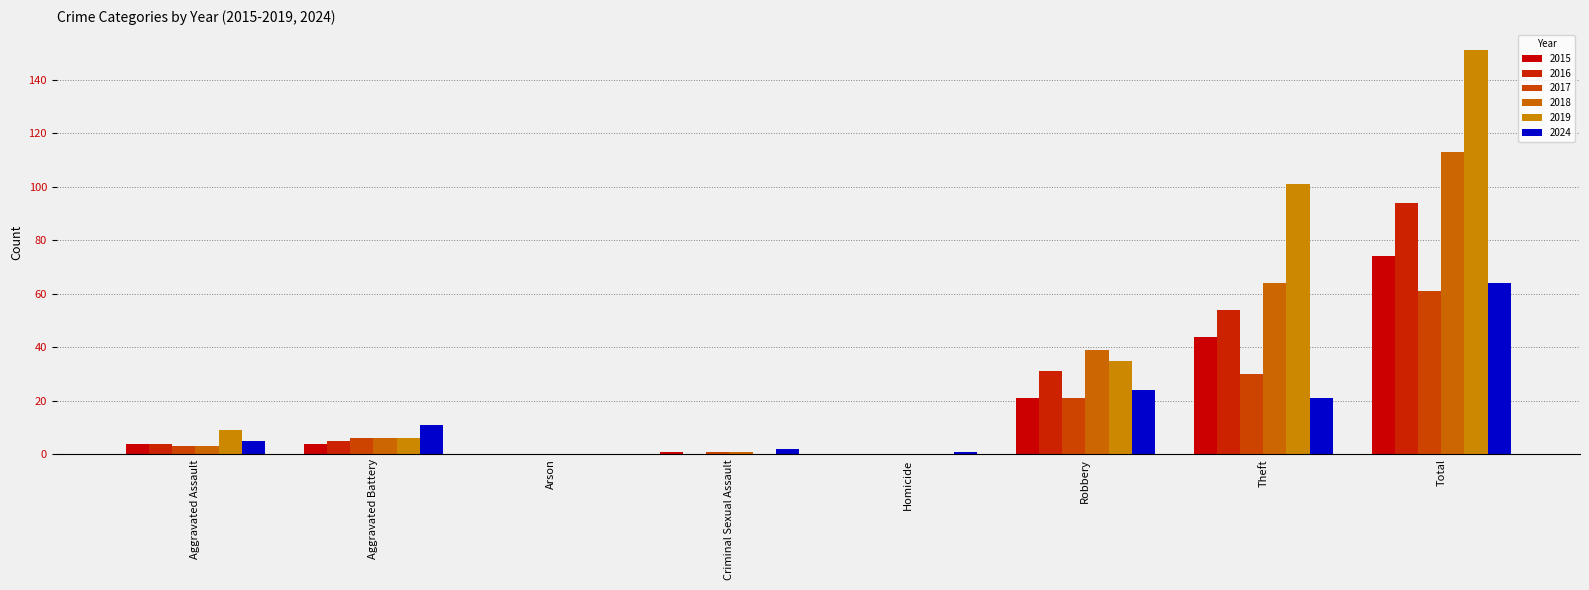

At which category does the chart reach its peak across all series?

Total